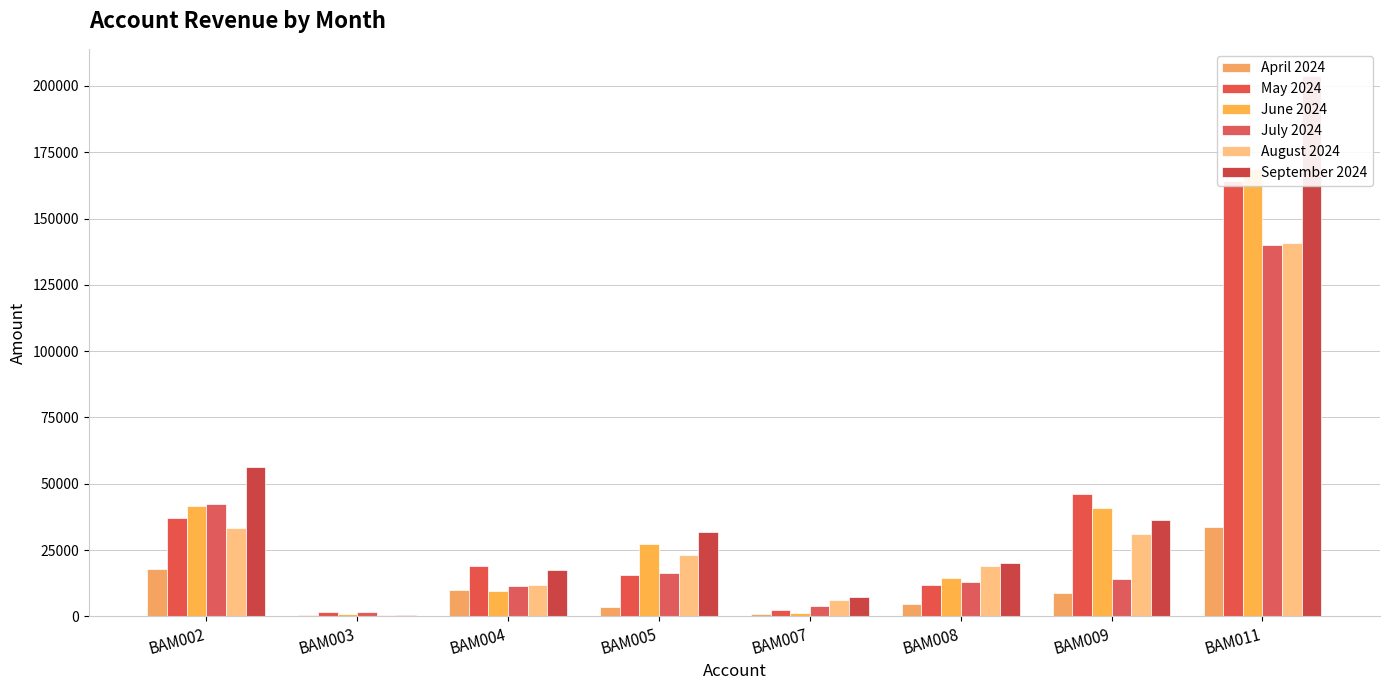

Rank the series at BAM003 from highest to lowest value.

July 2024, May 2024, June 2024, September 2024, April 2024, August 2024